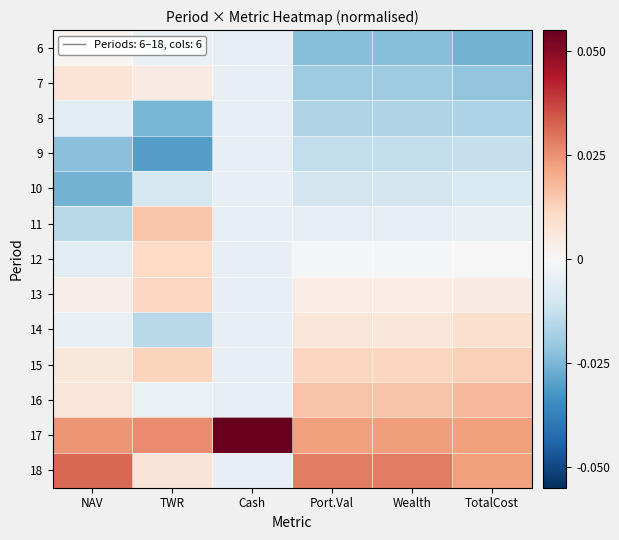

What is the greatest value displayed?

0.1